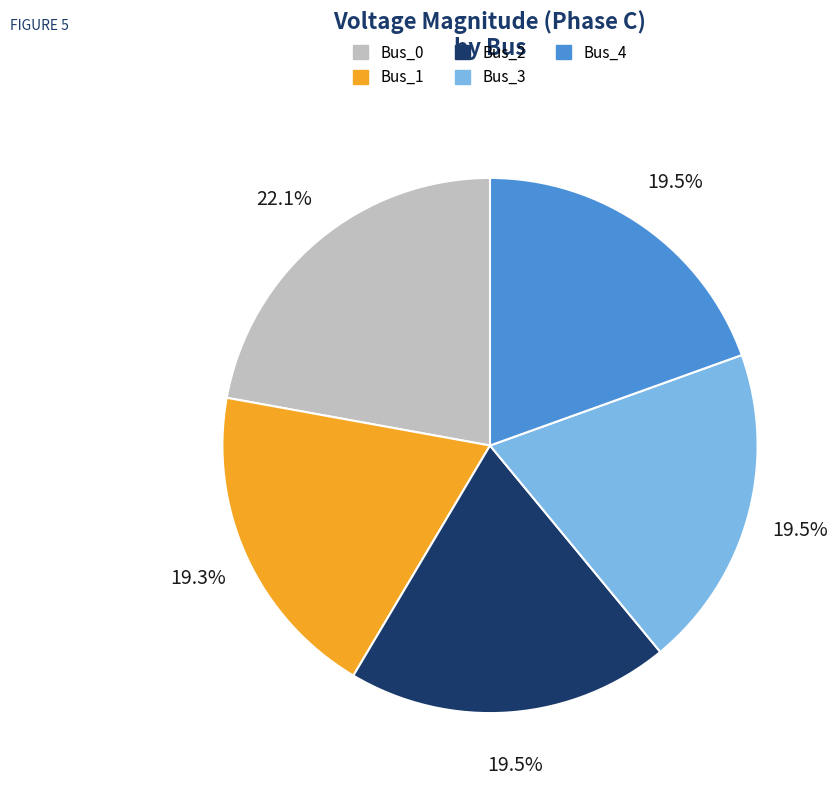

What is the total percentage of Bus_3 and Bus_2?

39.0%